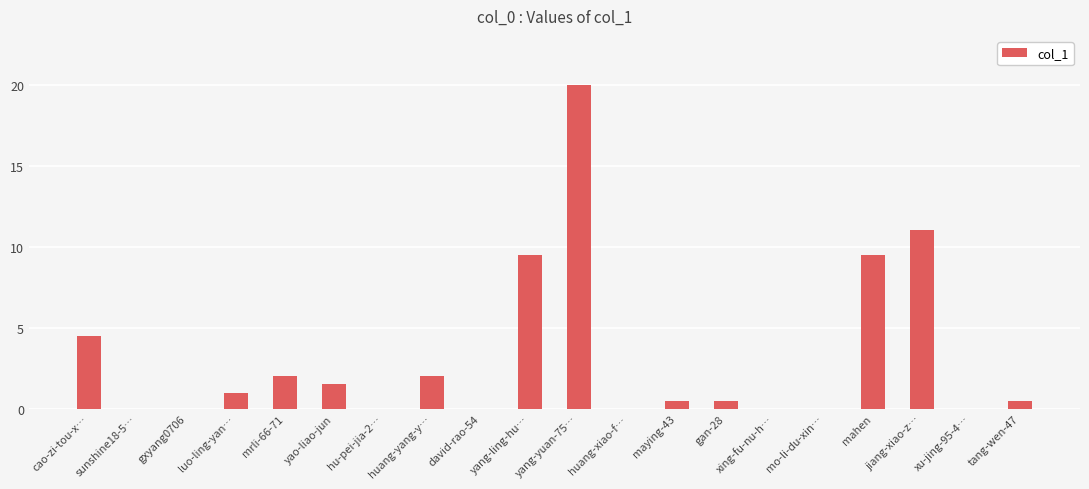

The value at maying-43 is 1. True or false?

True